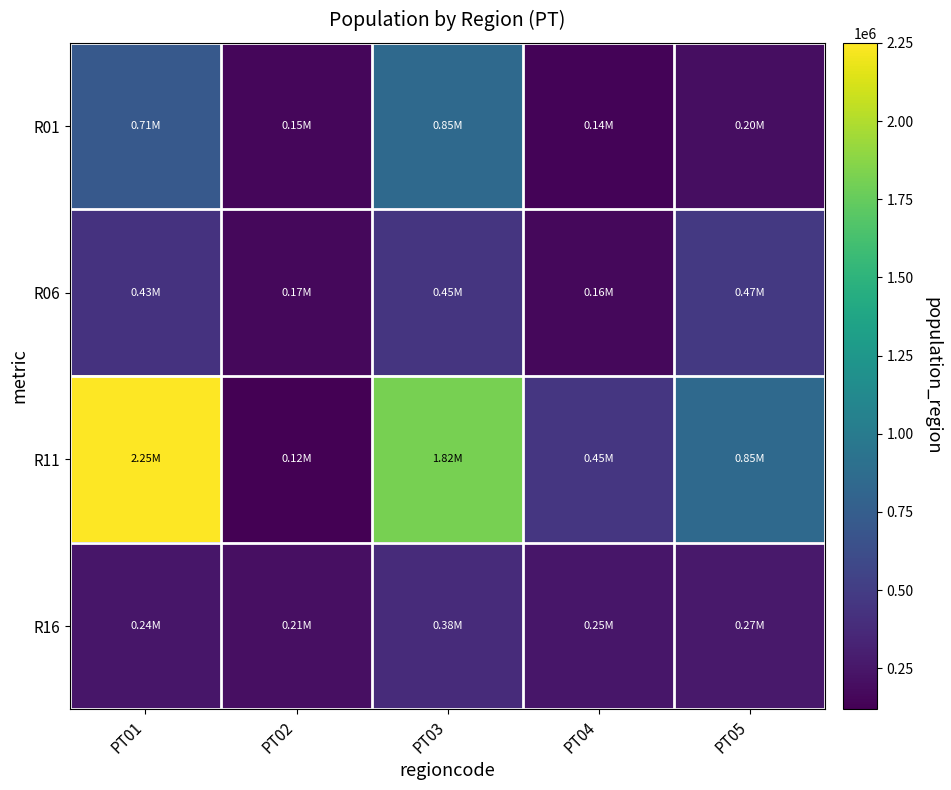

At how many categories does at least one series exceed 1093399?

2